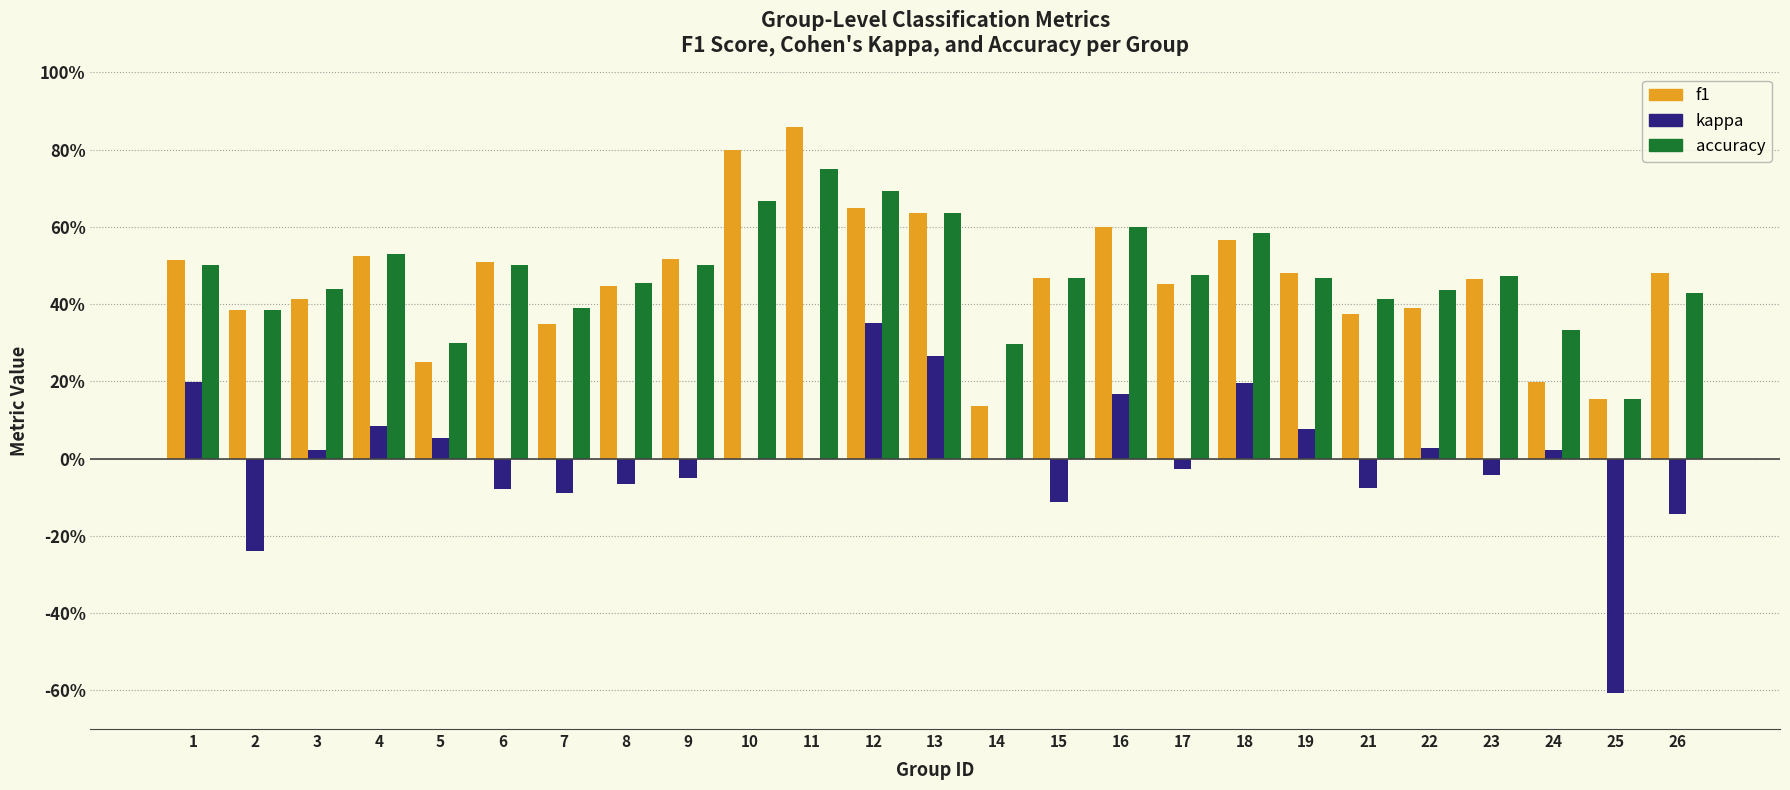

Are the bars horizontal?

No